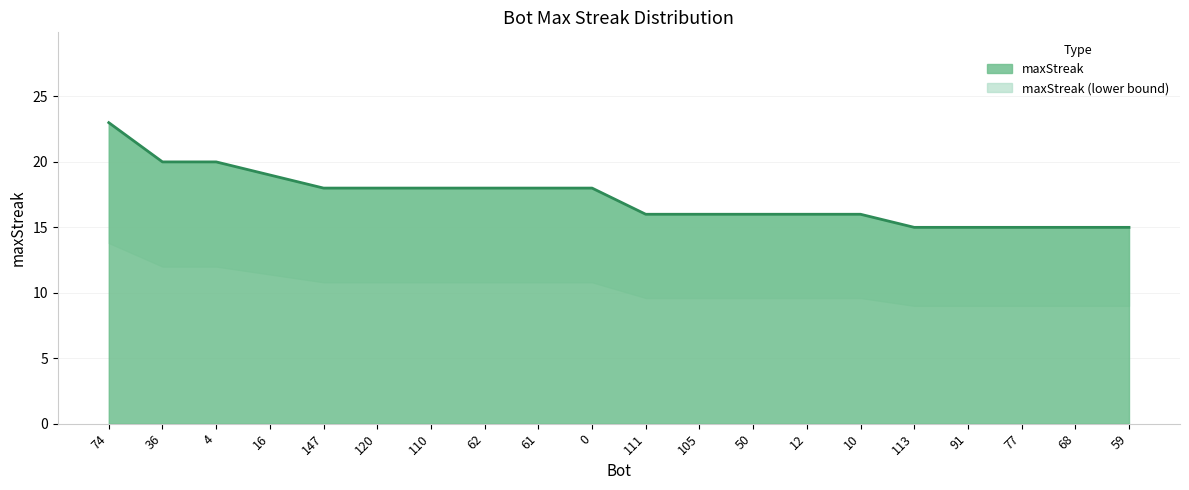

Reading right to left, transcribe all the data shown in this chart.

15	15	15	15	15	16	16	16	16	16	18	18	18	18	18	18	19	20	20	23